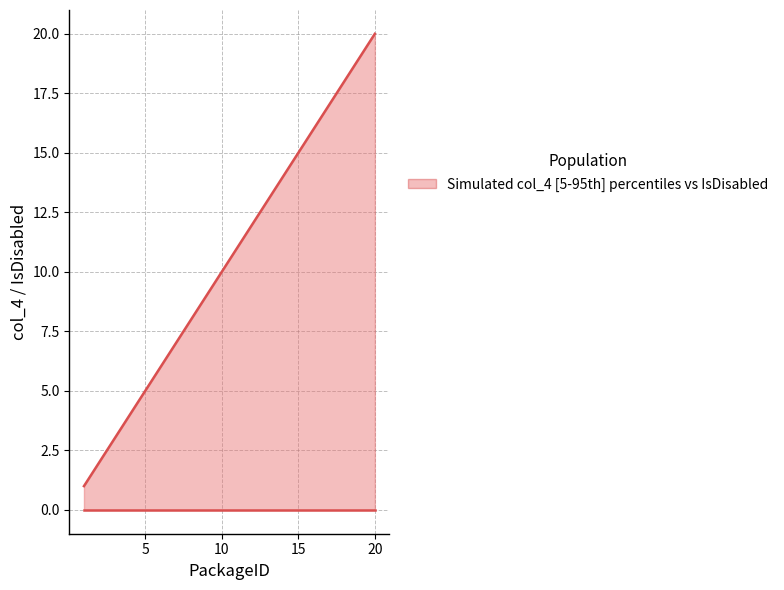

Which series has the largest total across all categories?

col_4 (upper)